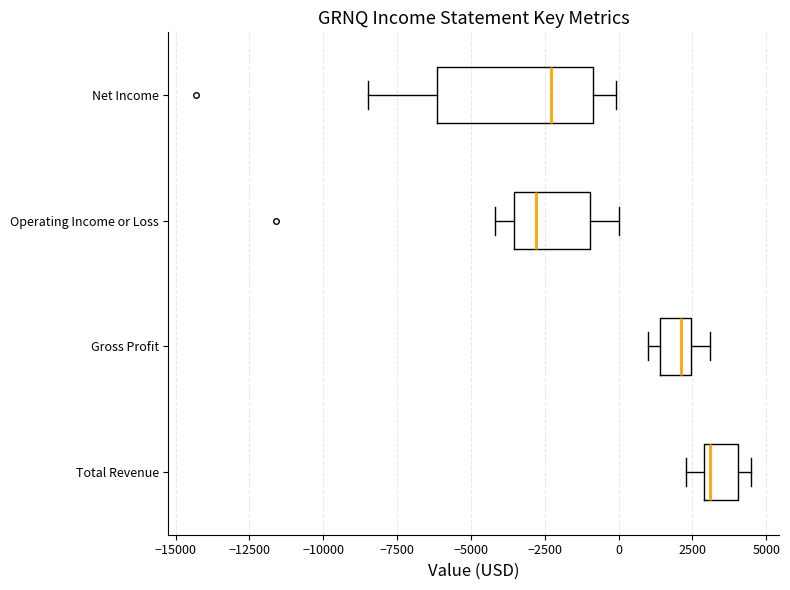

Reading bottom to top, transcribe this box plot: for each box, give where its median line is, the range the box spans, and where its two whiskers end, as read against the x-axis. The values are not printed on the chart, so give them approximately, as read against the axis.

Total Revenue: median 3000 (just right of the box's left edge), box 3000 to 4000, whiskers 2500 to 4500
Gross Profit: median 2000, box 1500 to 2500, whiskers 1000 to 3000
Operating Income or Loss: median -3000, box -3500 to -1000, whiskers -4000 to 0
Net Income: median -2500, box -6000 to -1000, whiskers -8500 to 0